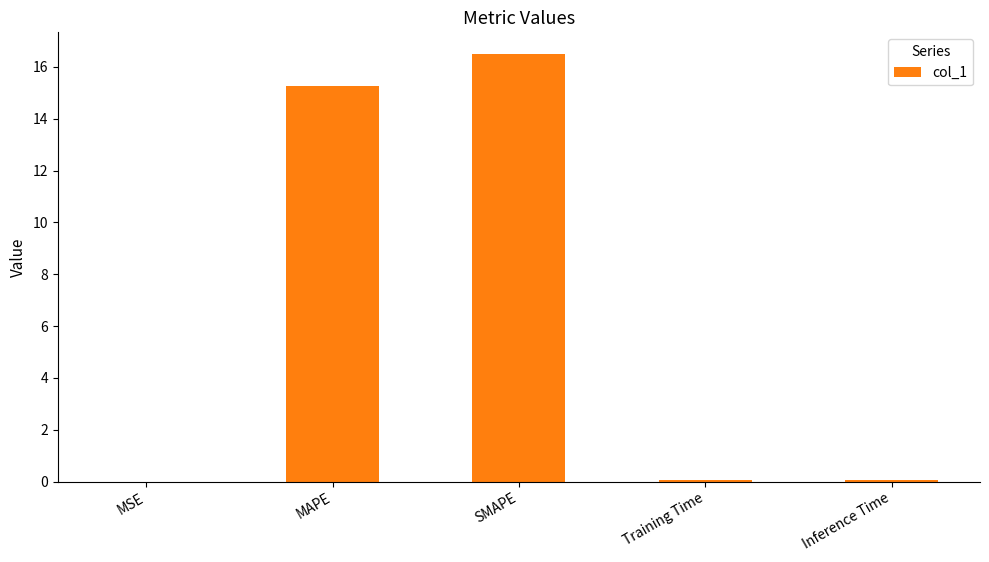

What is the approximate value at MAPE?

15.2